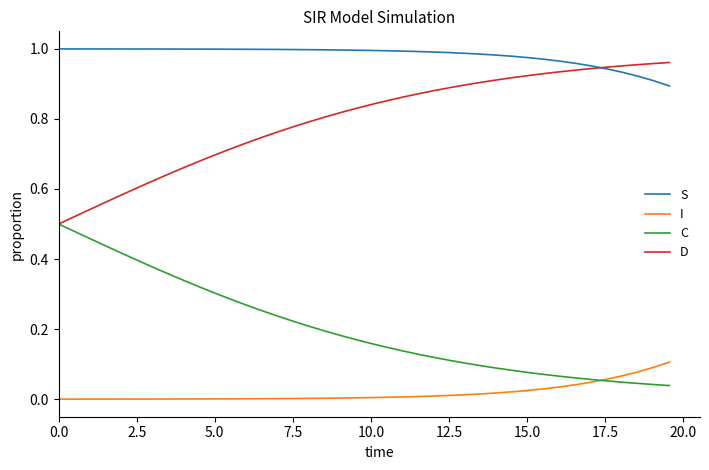

List the series in order of their overall mean, lowest first.

I, C, D, S